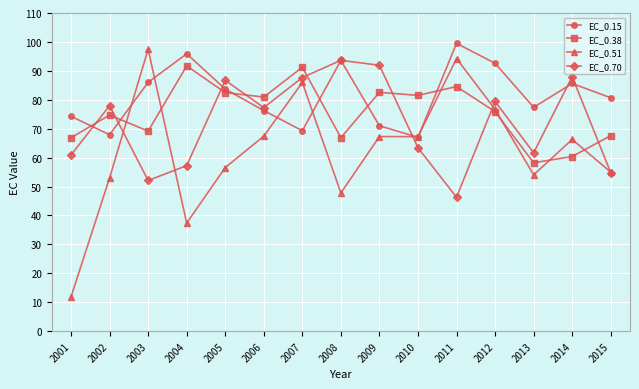

How many lines are shown in the chart?

4